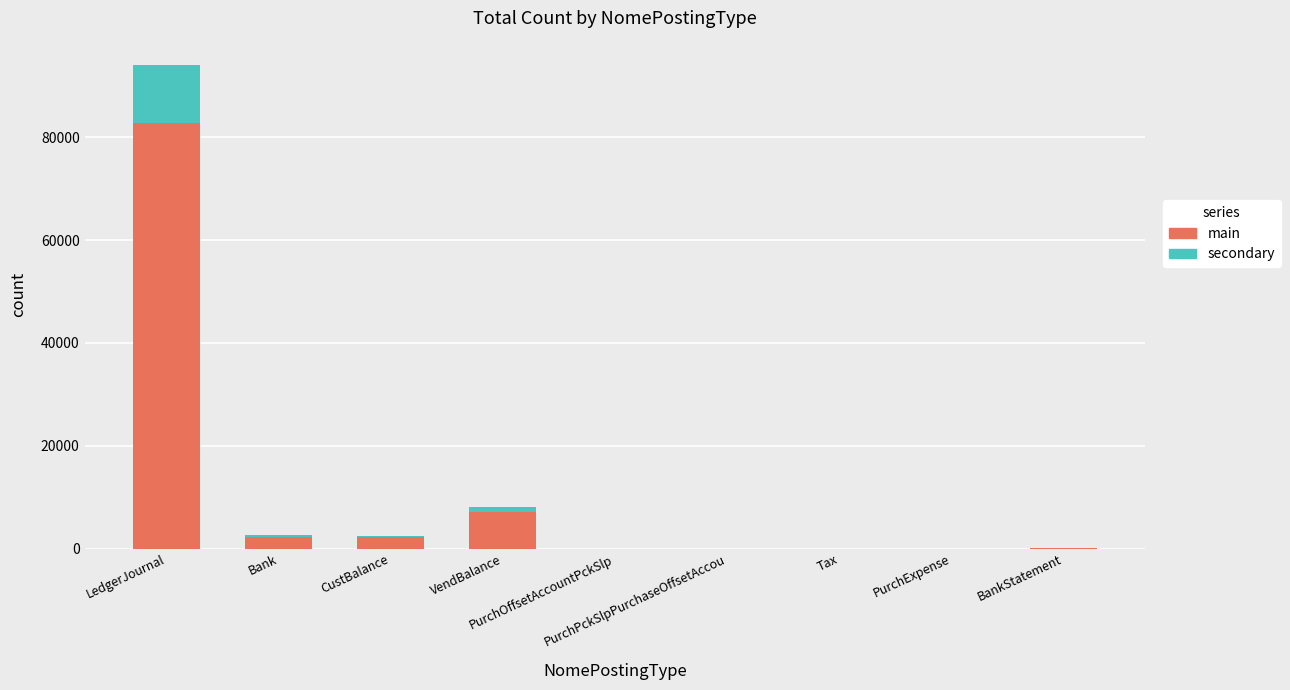

At which category is the sum across all series the highest?

LedgerJournal